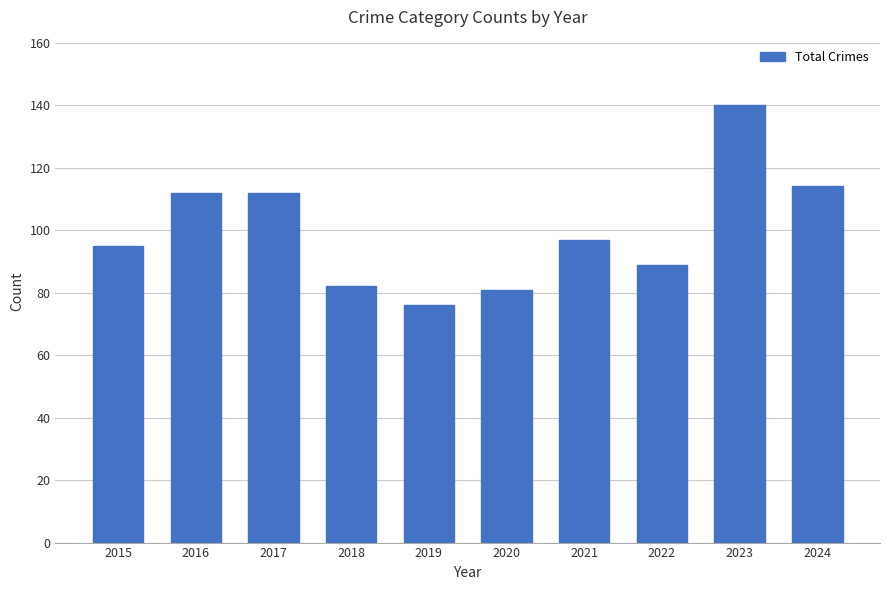

What is the difference between the second highest and minimum values?

38